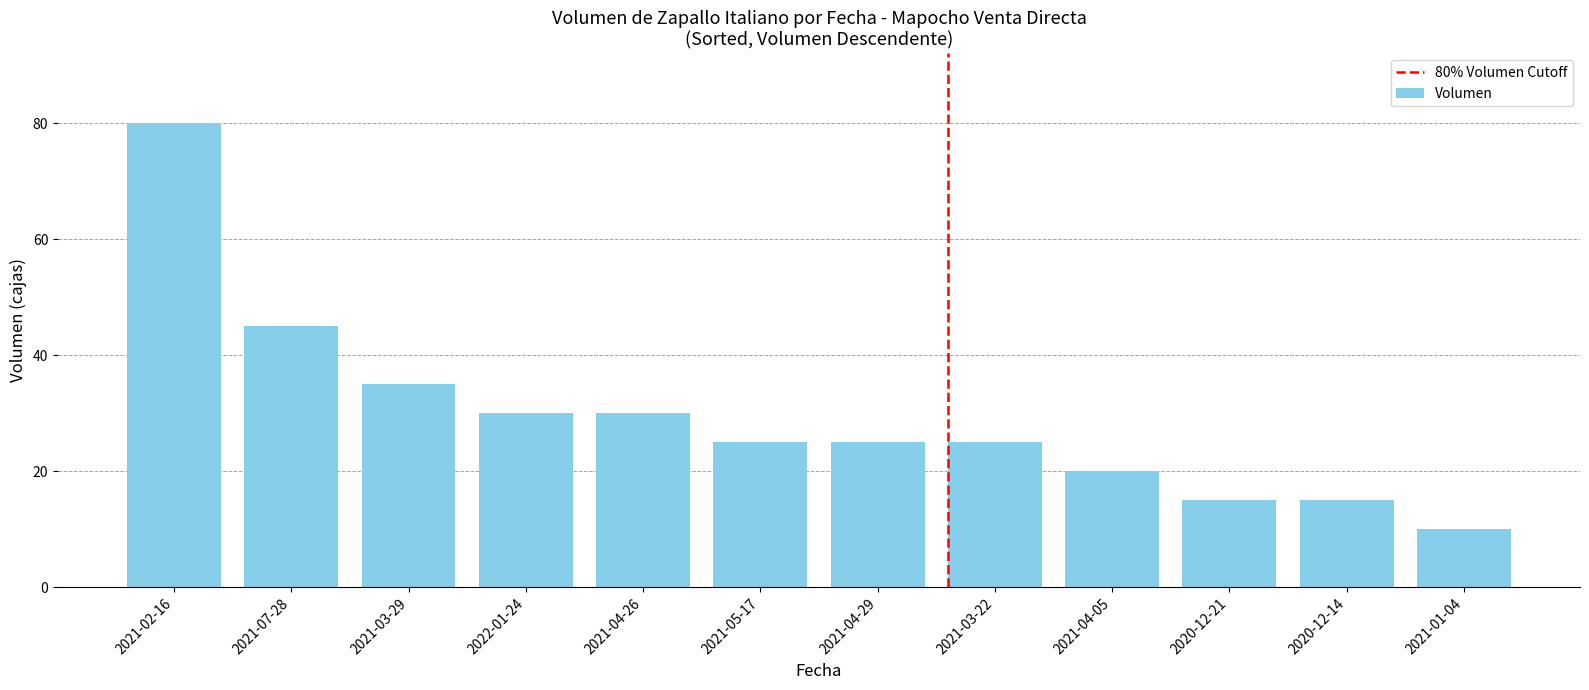

Reading left to right, what are all the values shown in this chart?

2021-02-16=80	2021-07-28=45	2021-03-29=35	2022-01-24=30	2021-04-26=30	2021-05-17=25	2021-04-29=25	2021-03-22=25	2021-04-05=20	2020-12-21=15	2020-12-14=15	2021-01-04=10